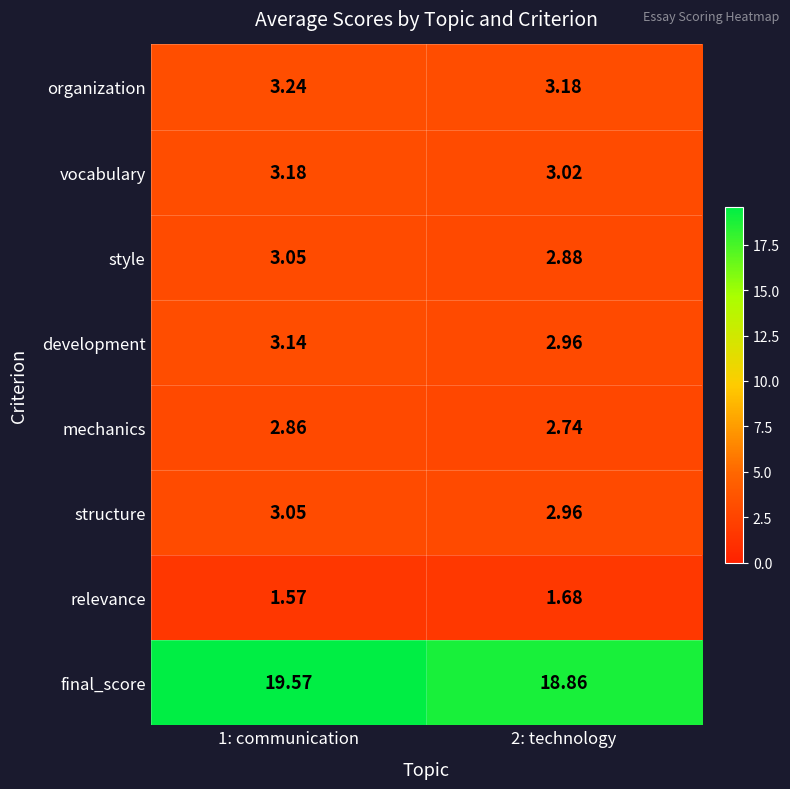

Which label corresponds to the largest value in the chart?

1: communication